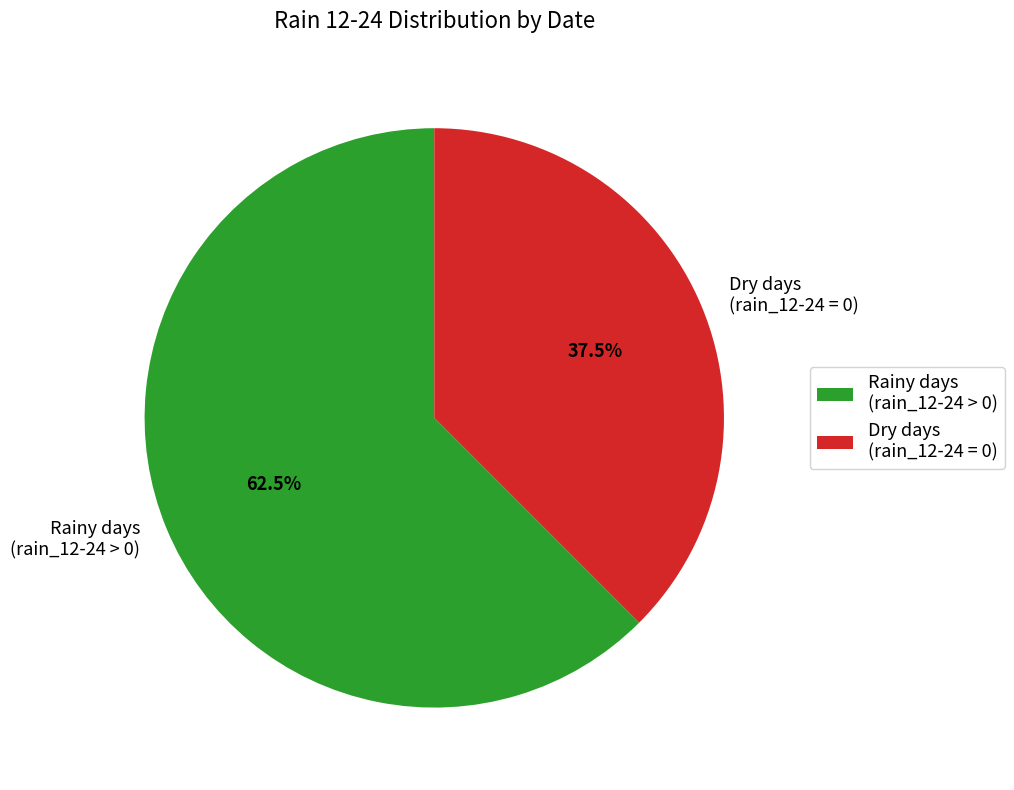

Which slice is the smallest?

Dry days (rain_12-24 = 0)